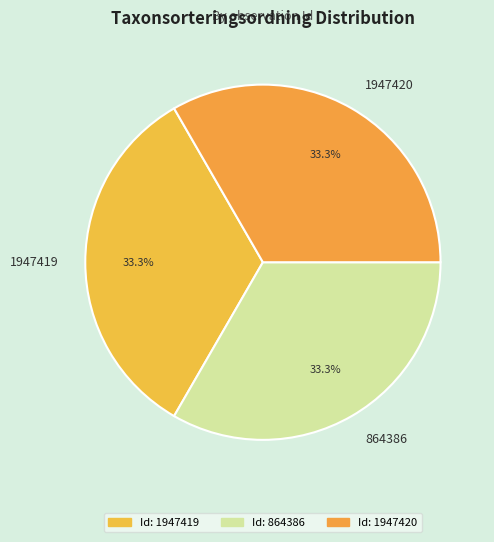

True or false: 1947419 accounts for 47% of the total.

False